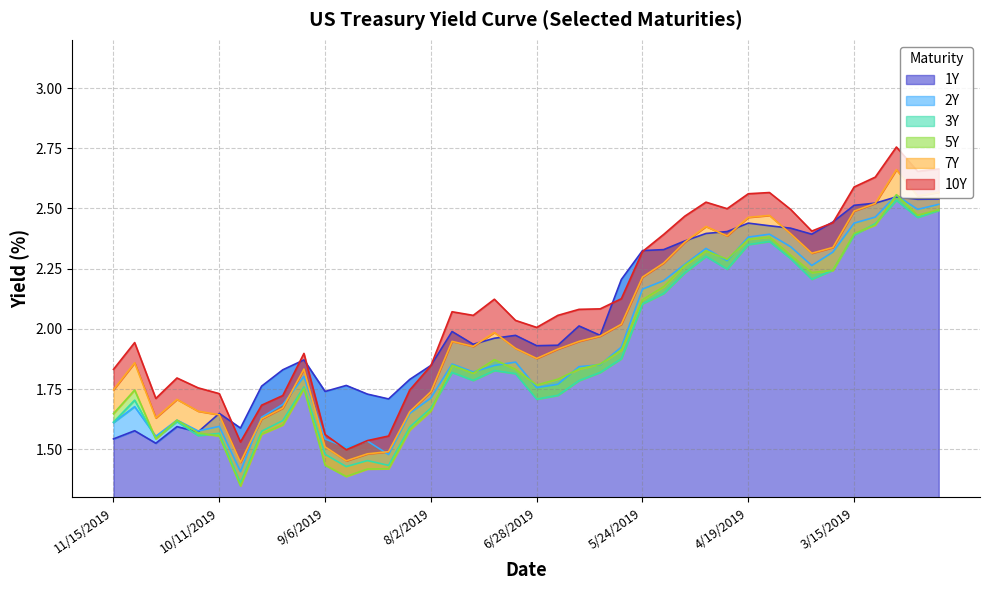

What is the sum of all 5Y values?

76.4